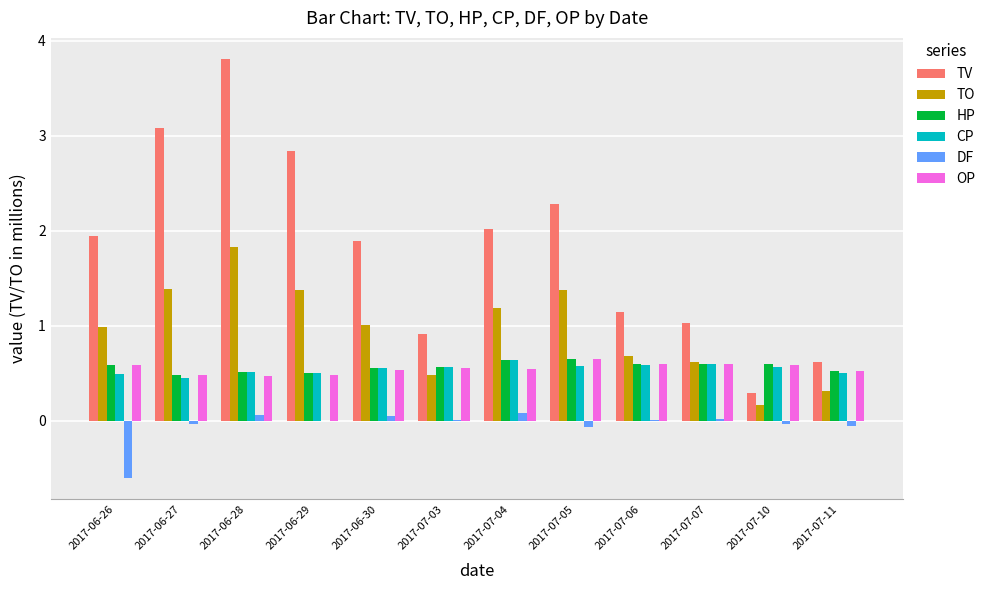

Count the HP values in the range 0 to 1.

12